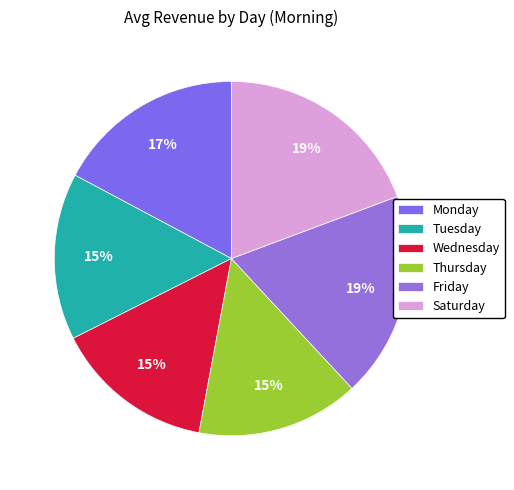

Rank the categories by value from lowest to highest.

Wednesday, Thursday, Tuesday, Monday, Friday, Saturday